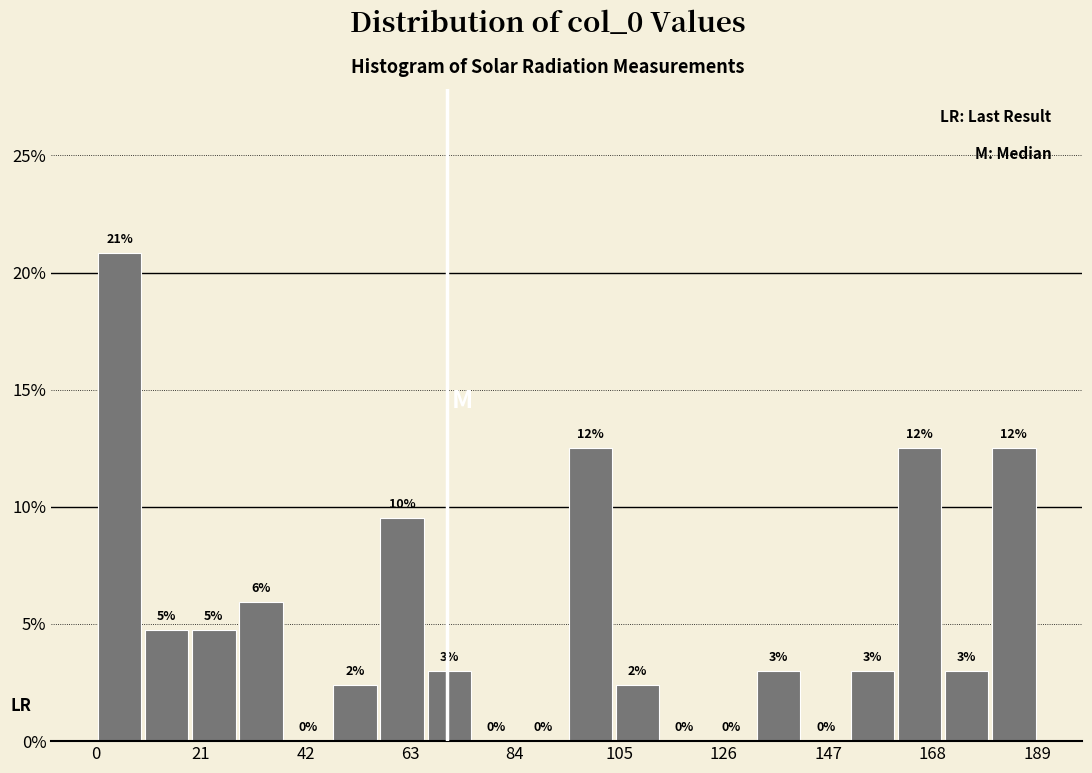

Read against the x-axis, roughly where is the centre of the tallest bar?

5